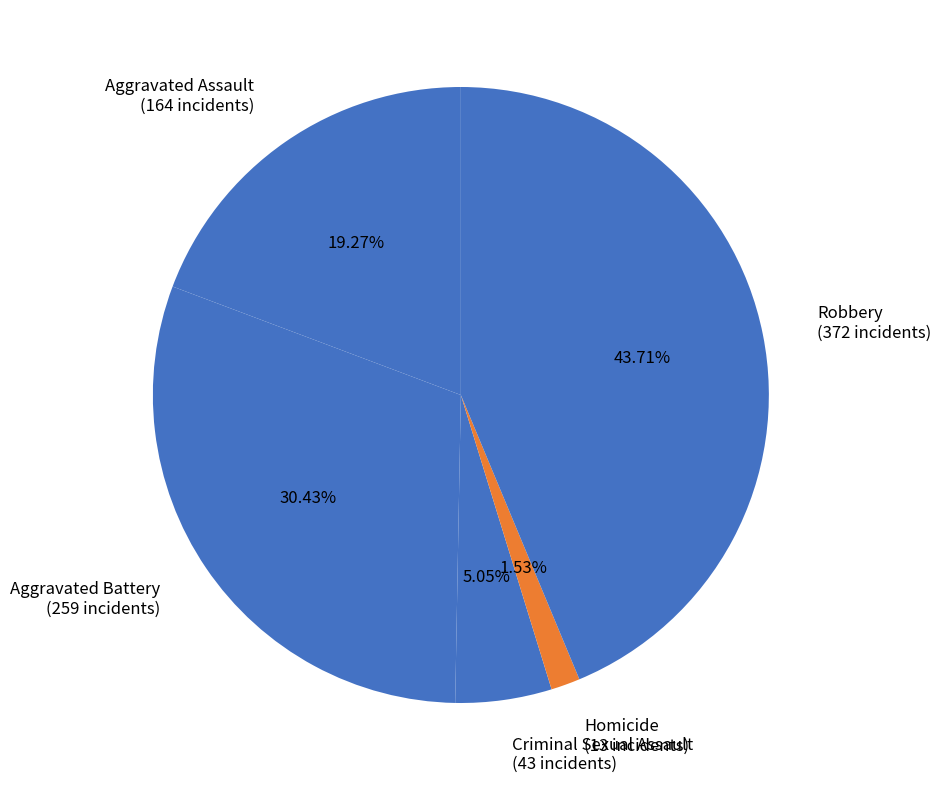

How many slices are in this pie chart?

5